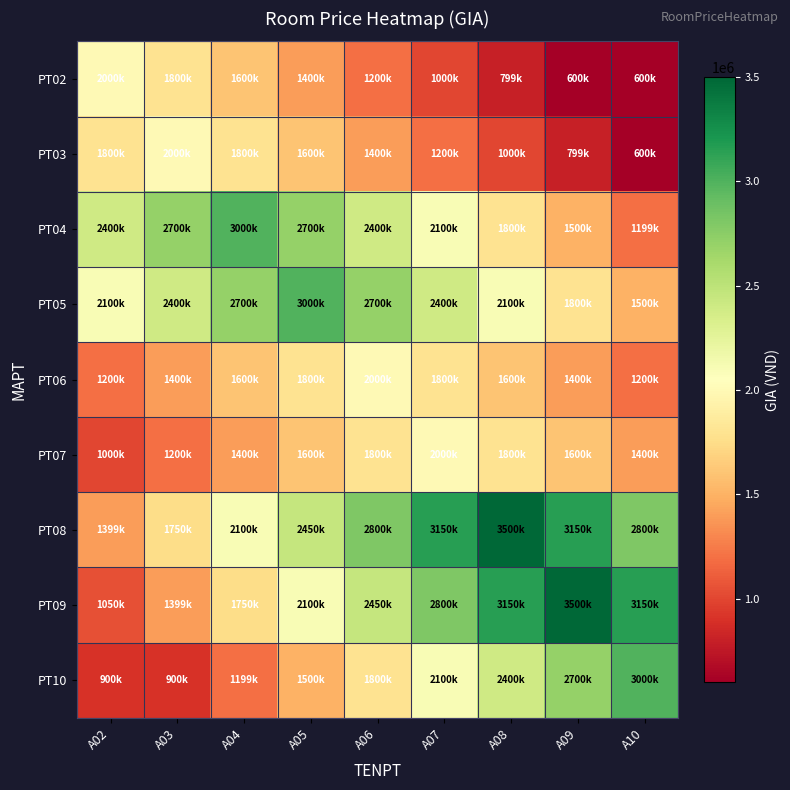

At how many categories does at least one series exceed 694851?

9